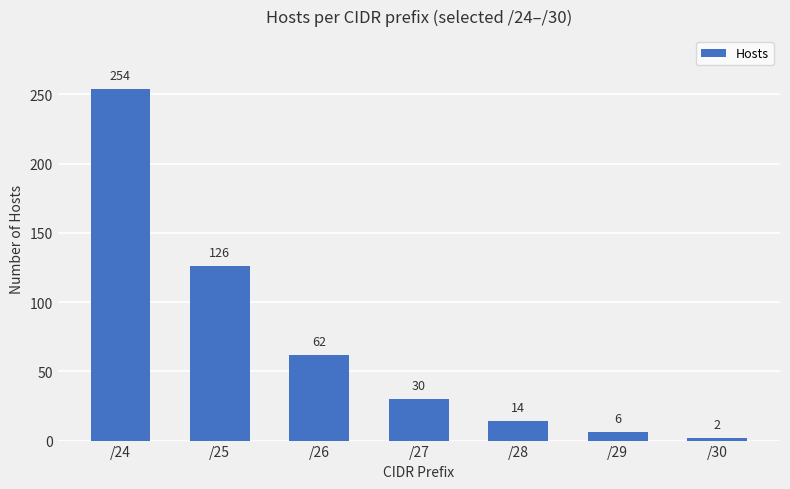

What is the change in value from /26 to /27?

-32